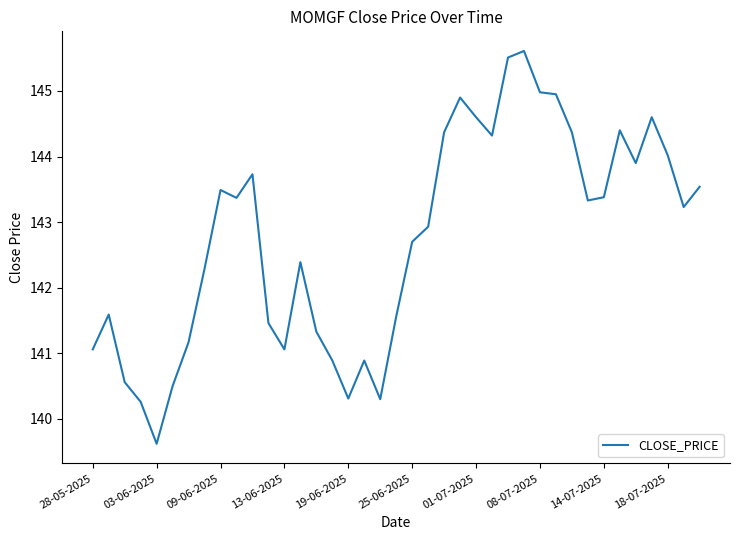

What is the difference between the maximum and minimum values?

6.0